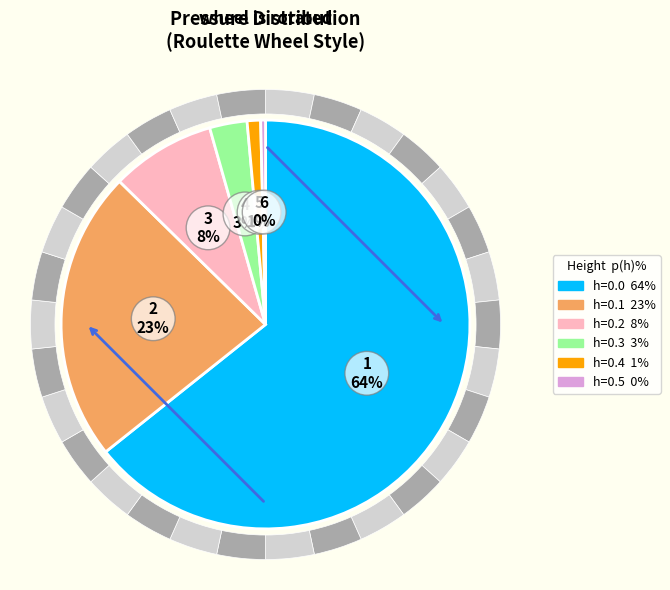

Is h=0.0 the majority of the pie?

Yes